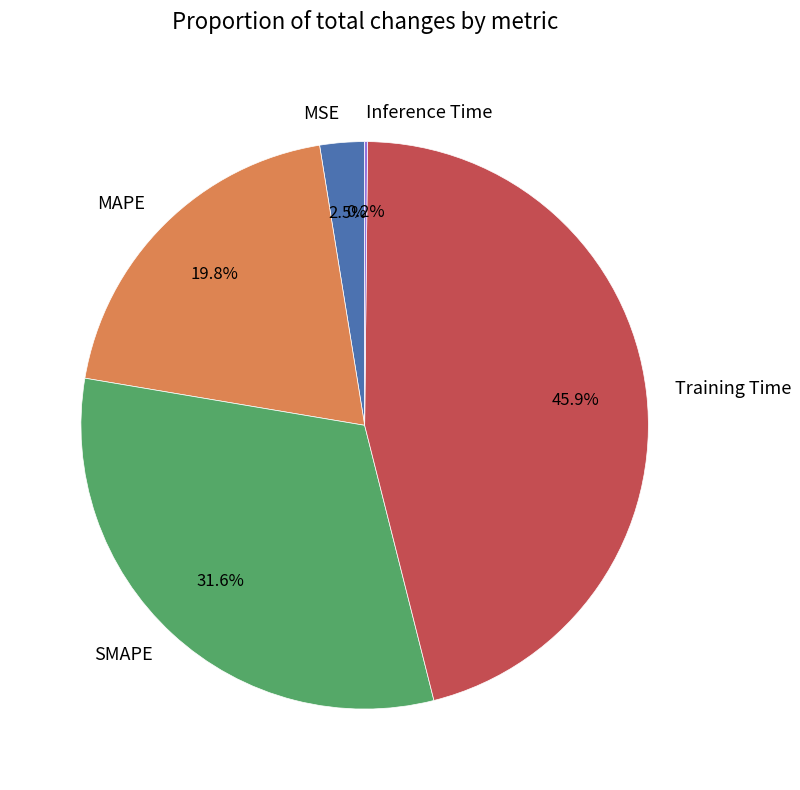

Between MSE and MAPE, which is larger?

MAPE